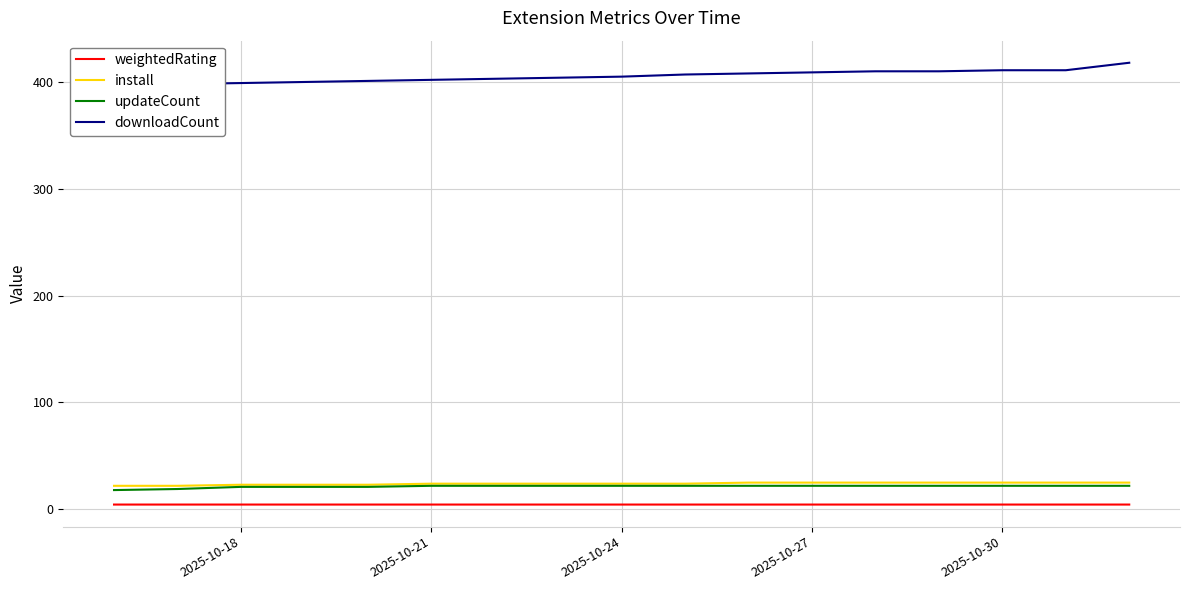

How many series are shown in this chart?

4